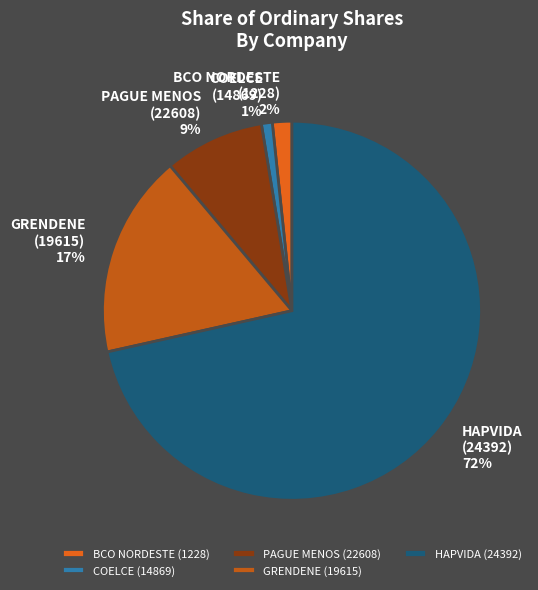

Is the sum of HAPVIDA (24392) and GRENDENE (19615) greater than half?

Yes